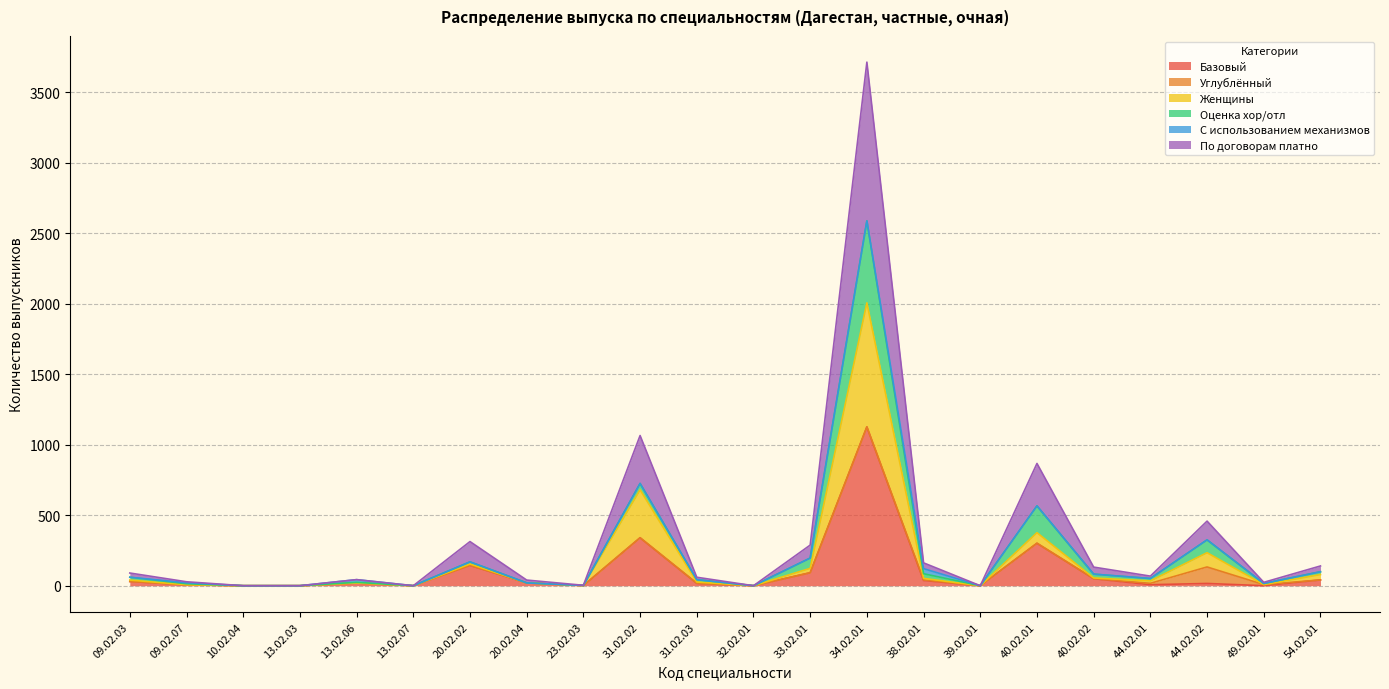

What value does the Женщины series have at 09.02.03?

40